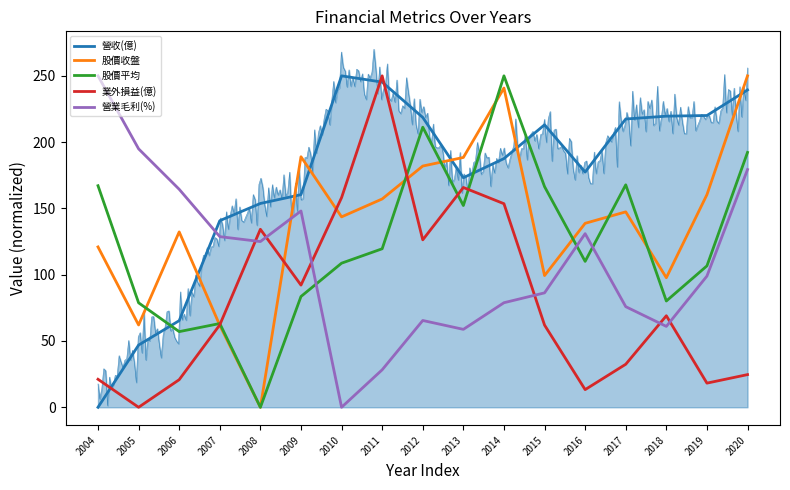

At which label does 營業毛利(%) first exceed 98?

2004